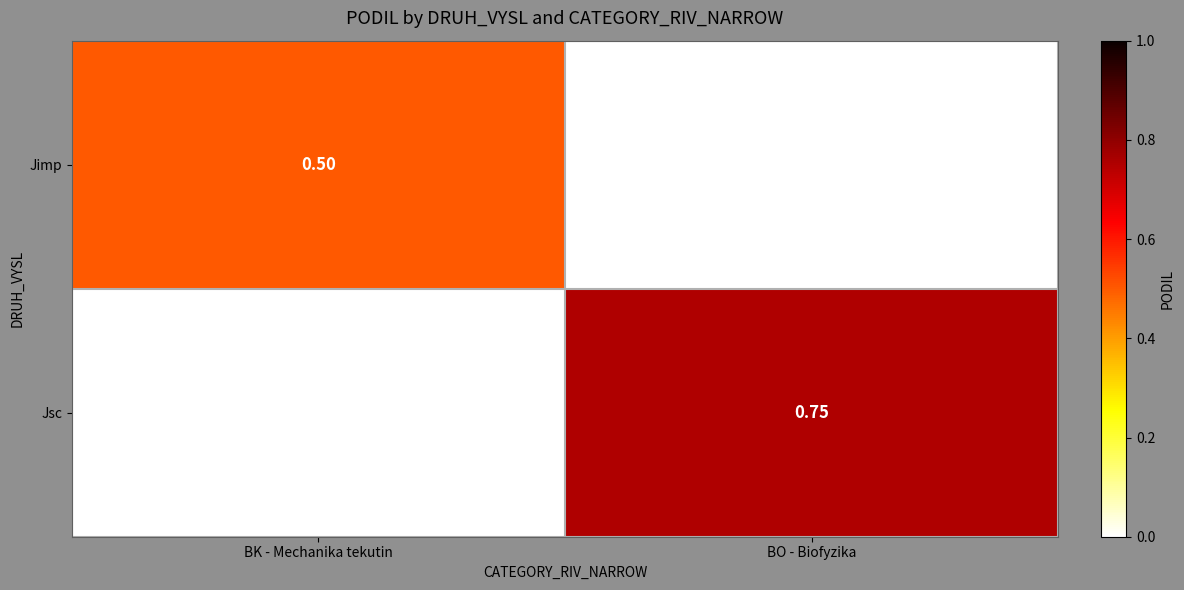

Which series has the largest total across all categories?

Jsc